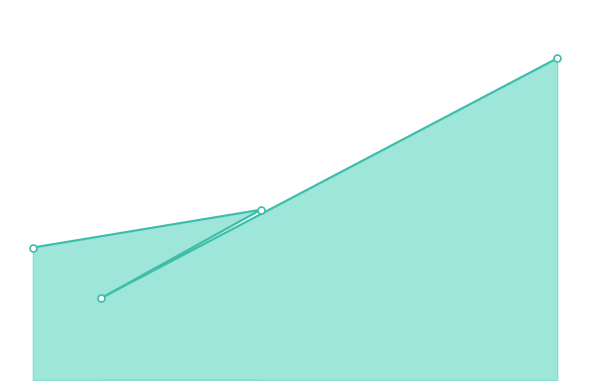

Does the chart have visible grid lines?

No